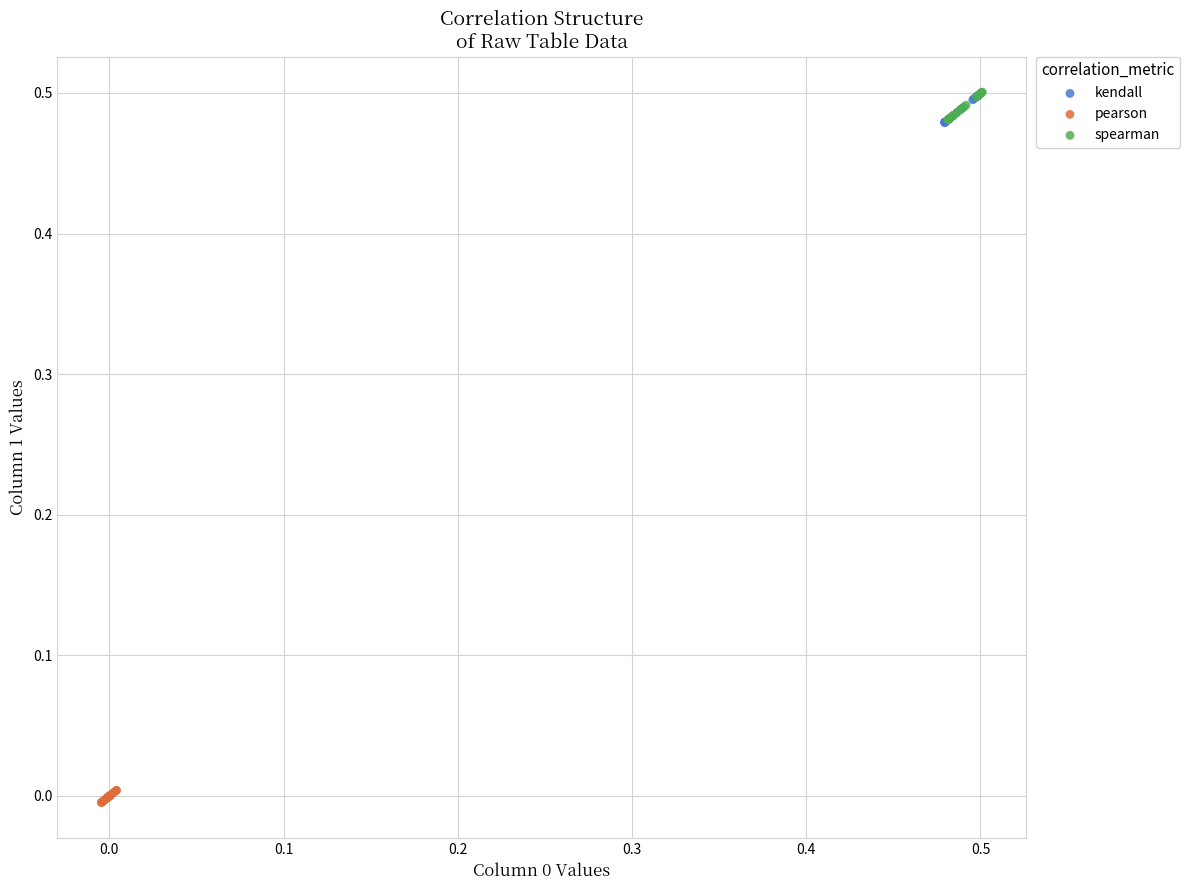

Which series contains the lowest Y value?

pearson